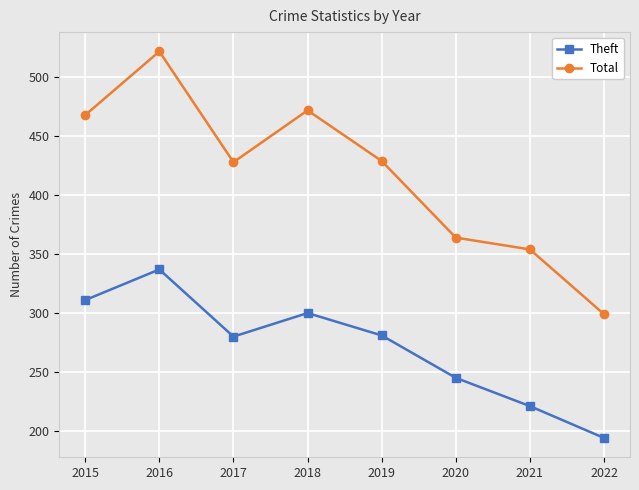

Rank the series by their average value, from highest to lowest.

Total, Theft